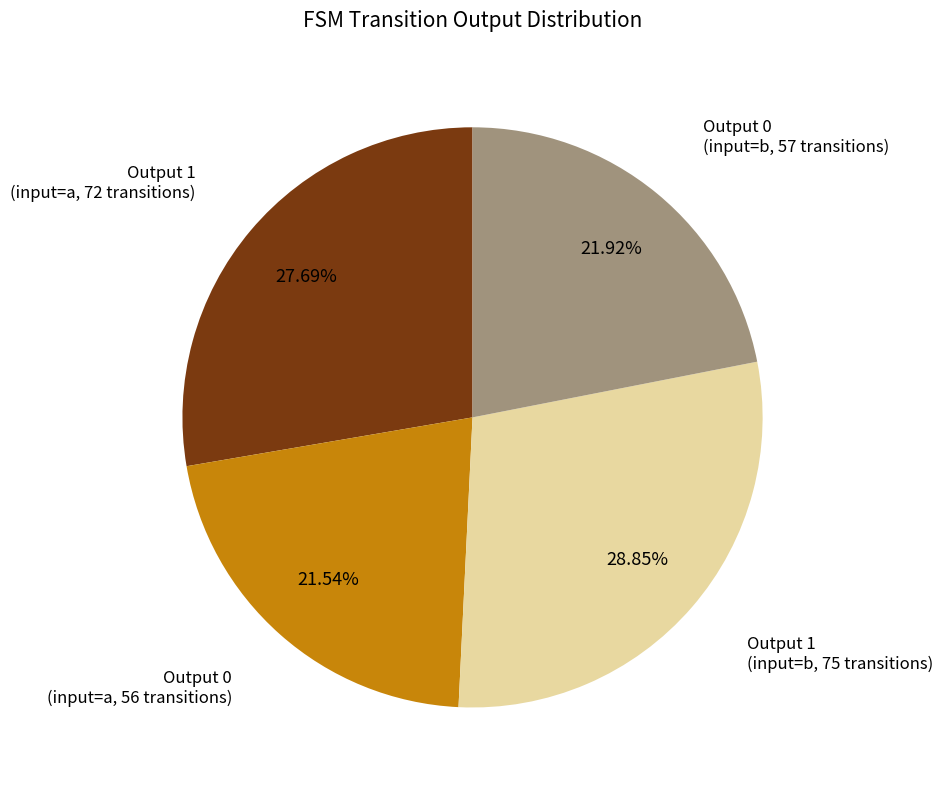

Is there a majority slice in this chart?

No